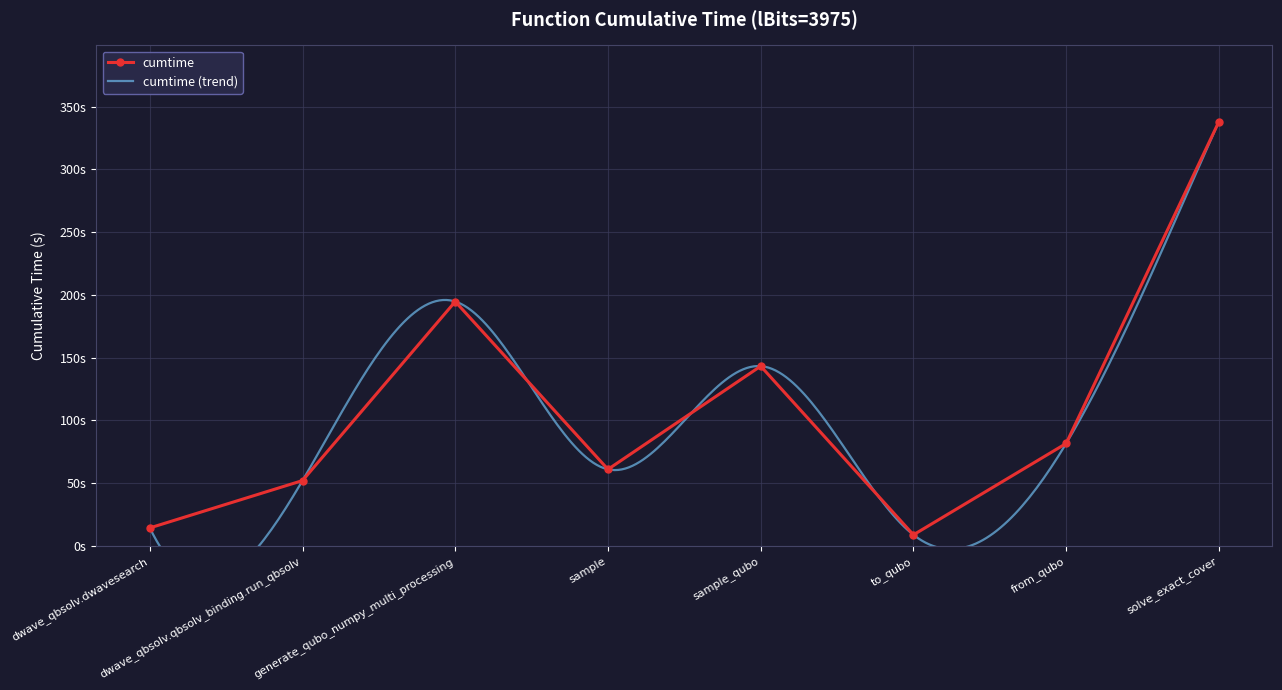

What is the difference between the maximum and minimum values?

329.1